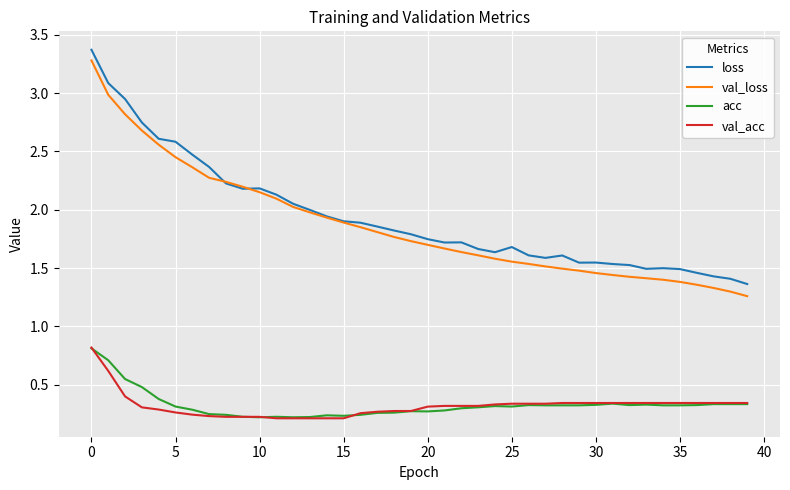

What is the greatest value displayed?

3.4